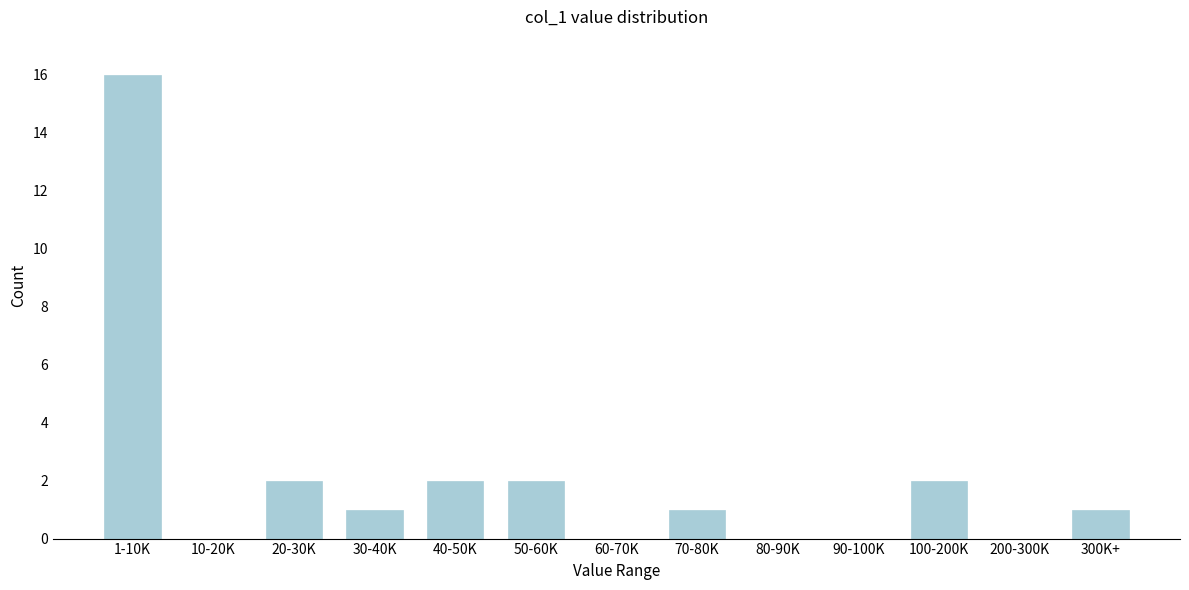

Reading right to left, transcribe all the data shown in this chart.

300K+=1	200-300K=0	100-200K=2	90-100K=0	80-90K=0	70-80K=1	60-70K=0	50-60K=2	40-50K=2	30-40K=1	20-30K=2	10-20K=0	1-10K=16